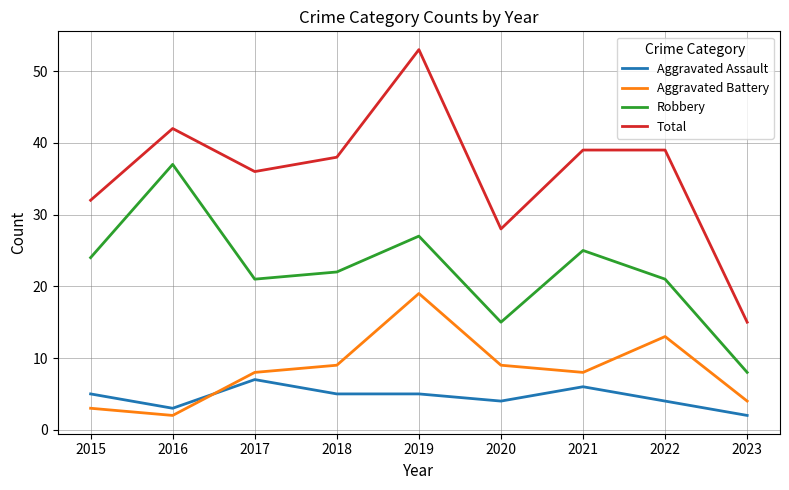

Which series has the largest total across all categories?

Total